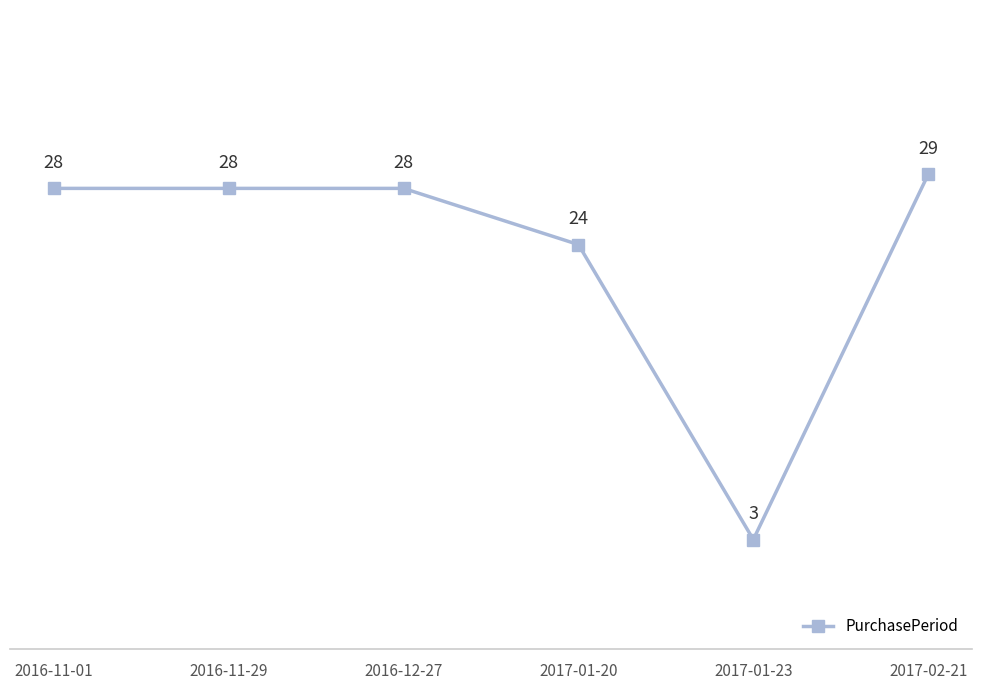

How many interior local valleys (lower than both neighbors) does the data have?

1